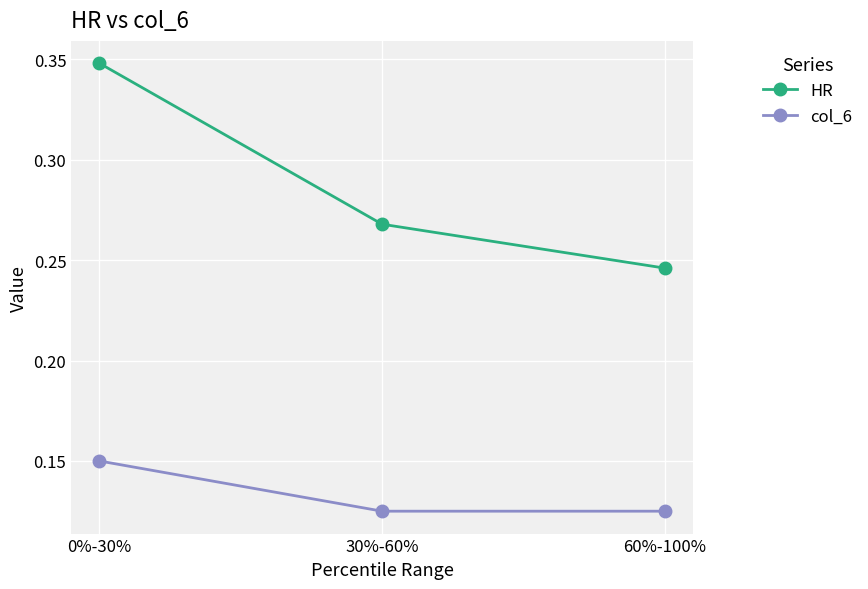

The HR series shows 0.1 at 60%-100%. True or false?

False